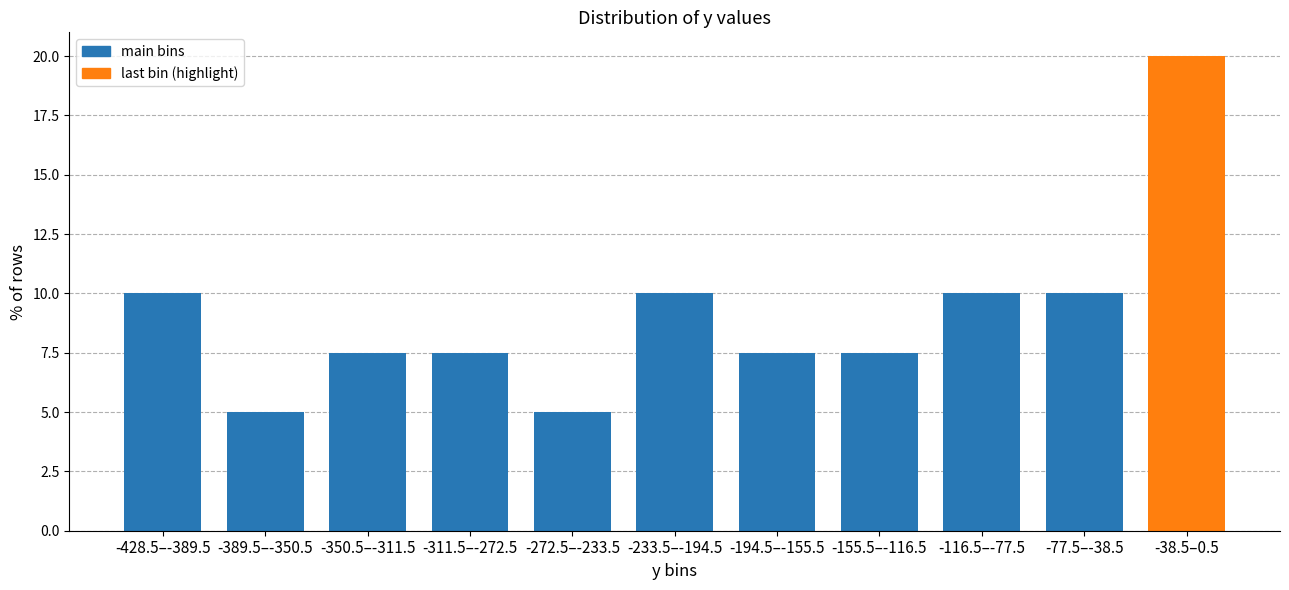

Reading left to right, what are all the values shown in this chart?

-428.5–-389.5=10.0	-389.5–-350.5=5.0	-350.5–-311.5=7.5	-311.5–-272.5=7.5	-272.5–-233.5=5.0	-233.5–-194.5=10.0	-194.5–-155.5=7.5	-155.5–-116.5=7.5	-116.5–-77.5=10.0	-77.5–-38.5=10.0	-38.5–0.5=20.0